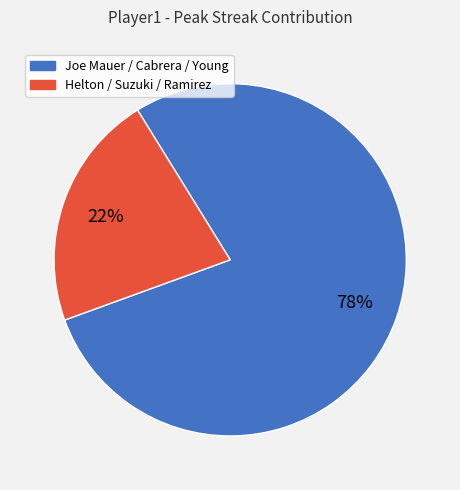

The Helton / Suzuki / Ramirez slice represents 13% of the pie. True or false?

False